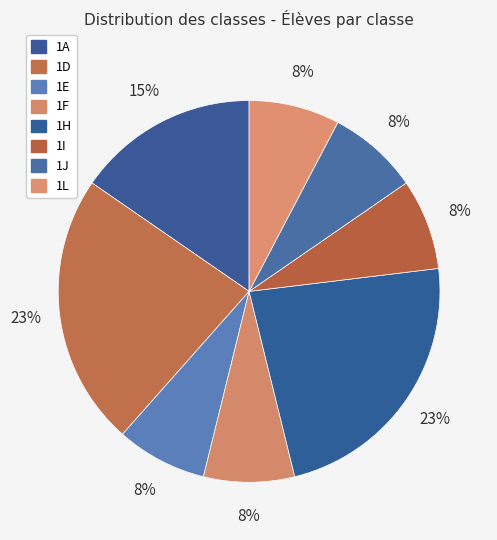

How many slices are in this pie chart?

8